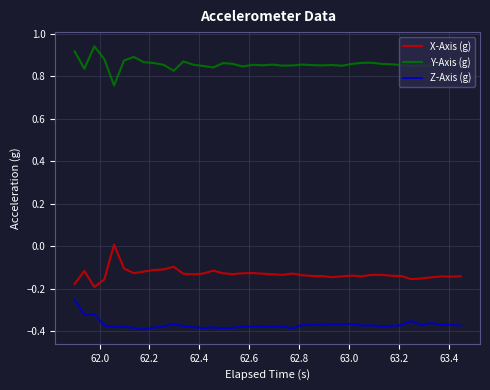

At how many categories does at least one series exceed 0?

40